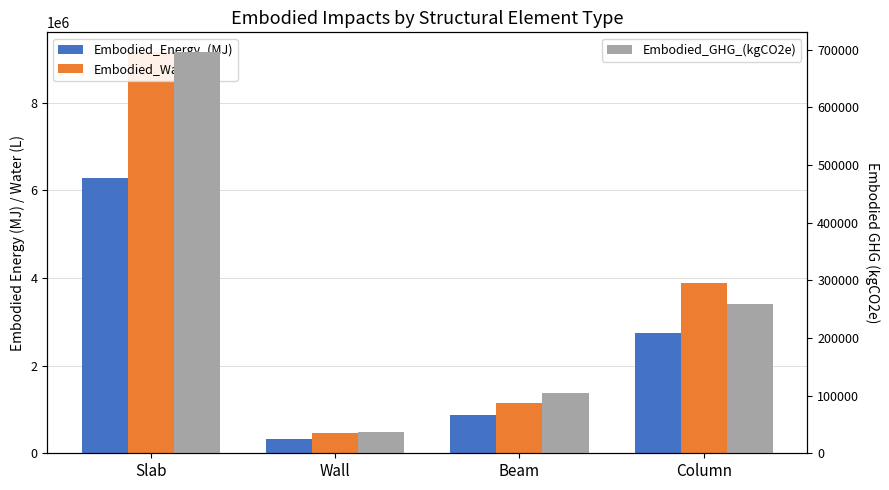

What is the label of the 2nd bar from the right?

Beam